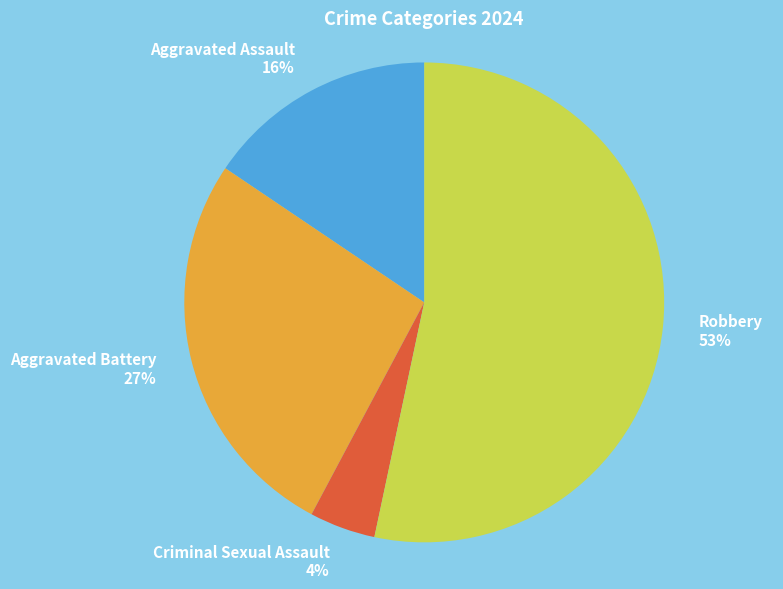

To the nearest percent, what percentage of the pie is Aggravated Battery?

27%